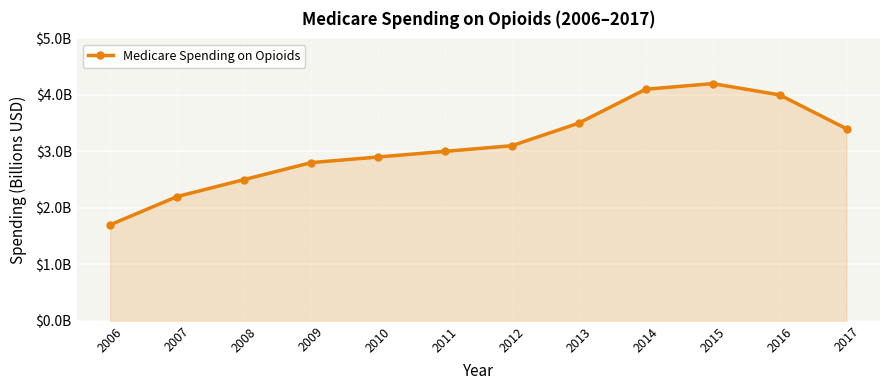

What is the greatest value displayed?

4.2